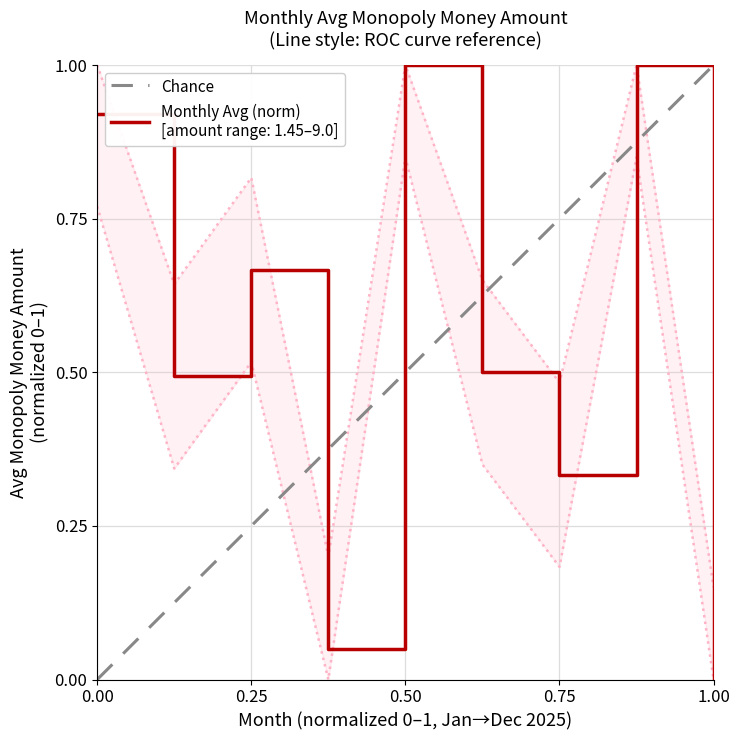

What is the difference between the maximum and minimum values?

1